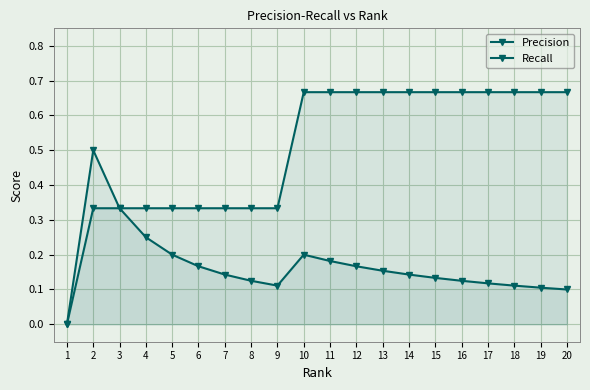

What is the difference between the Recall values at 17 and 7?

0.3